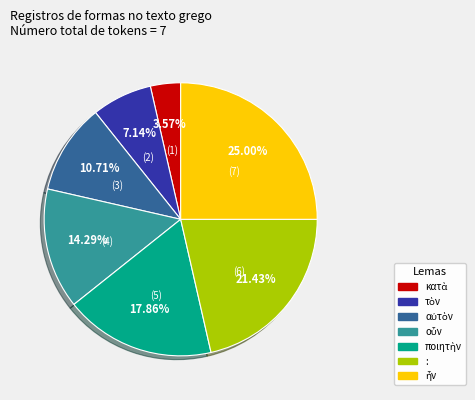

Does any single category account for the majority?

No